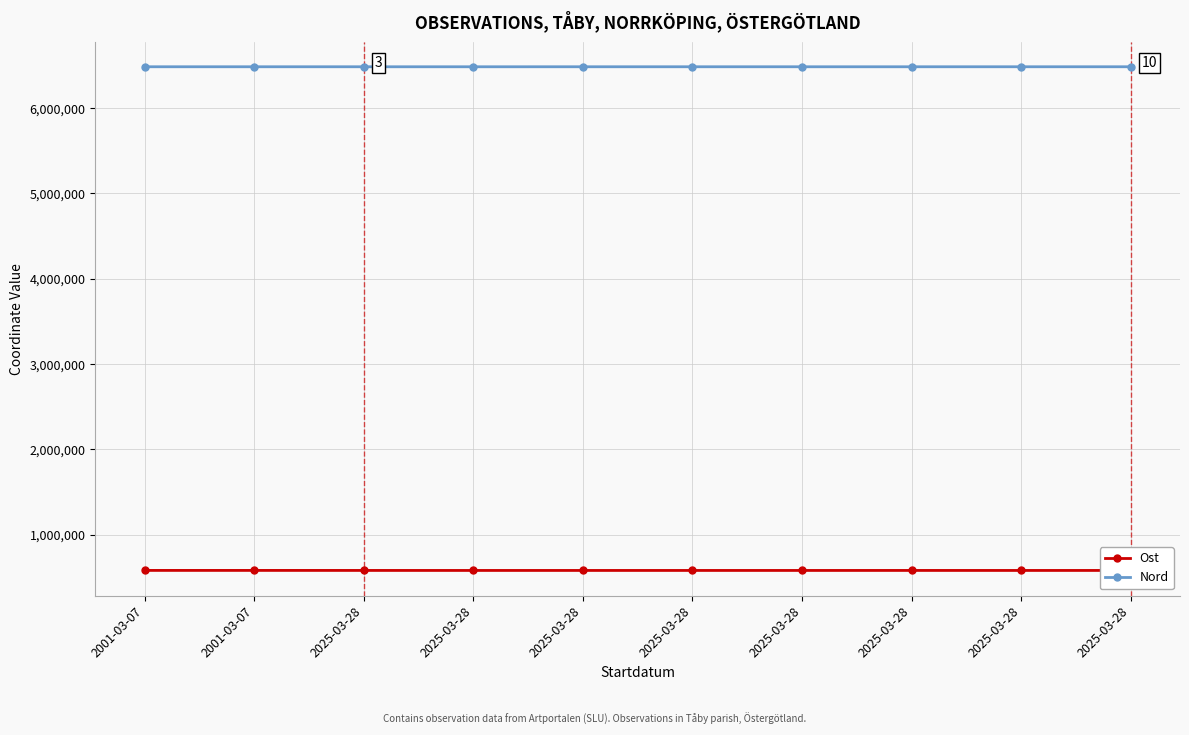

Is the value of Nord at 2025-03-28 greater than the value of Ost at 2025-03-28?

Yes